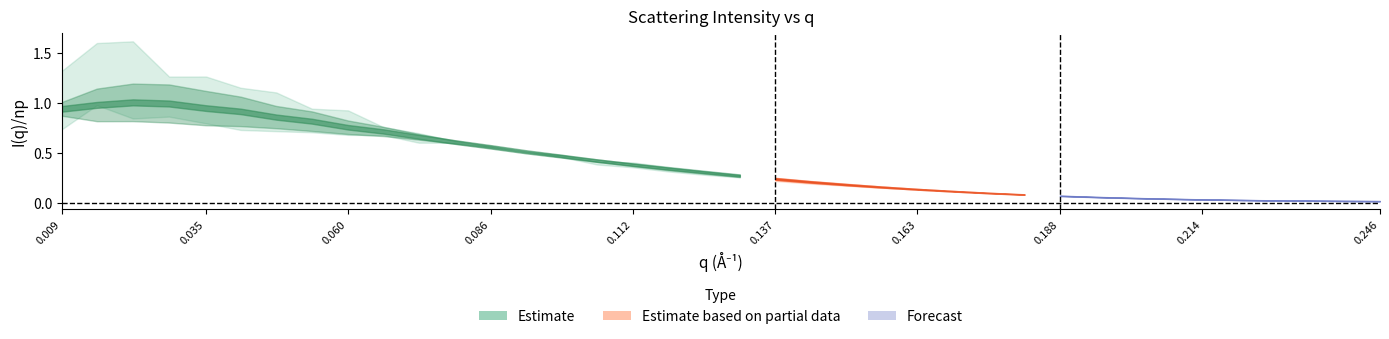

In t10_I, how many points are higher than both neighbors (excluding endpoints)?

2